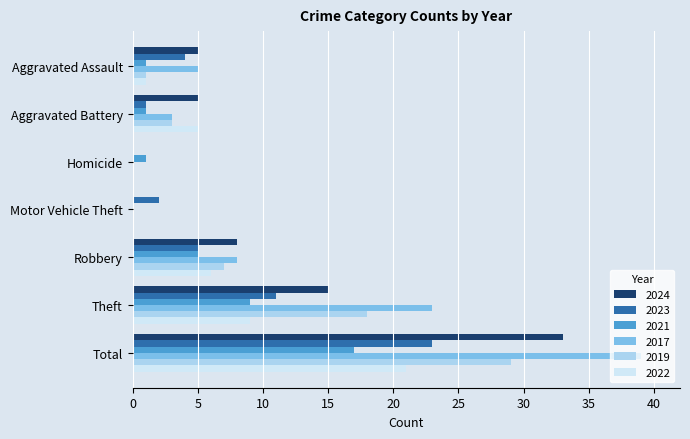

At which label does 2023 reach its peak?

Total